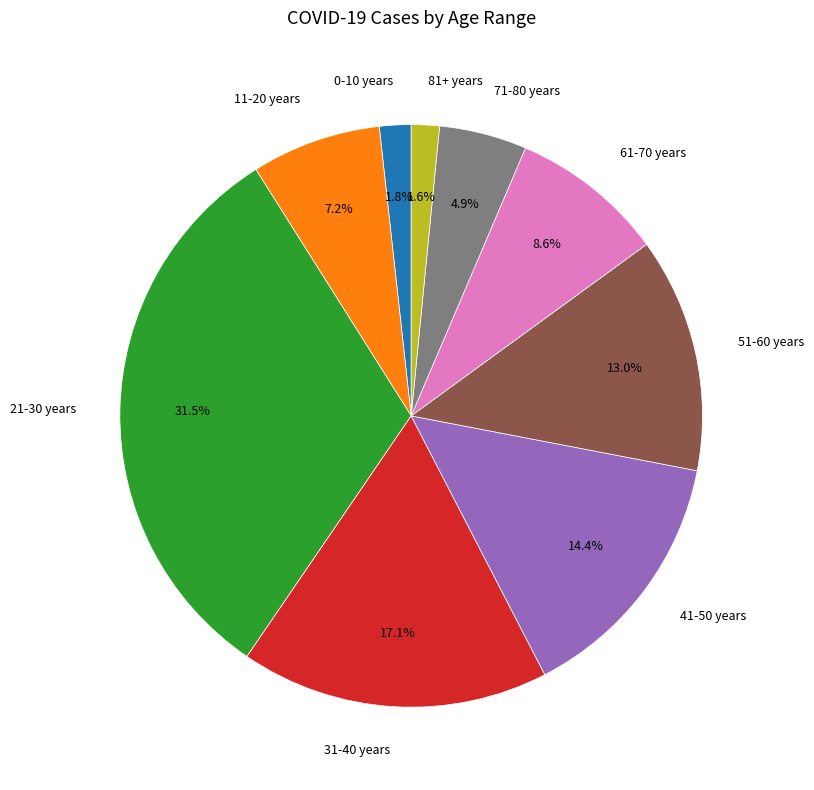

Does any single category account for the majority?

No